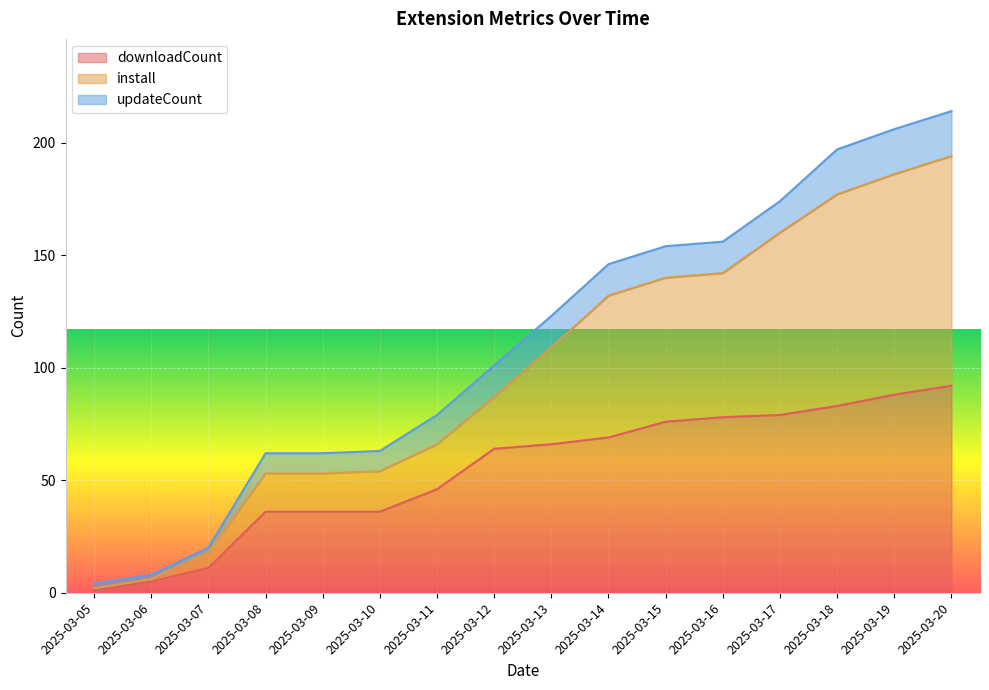

What is the total value across all series at 2025-03-16?

156